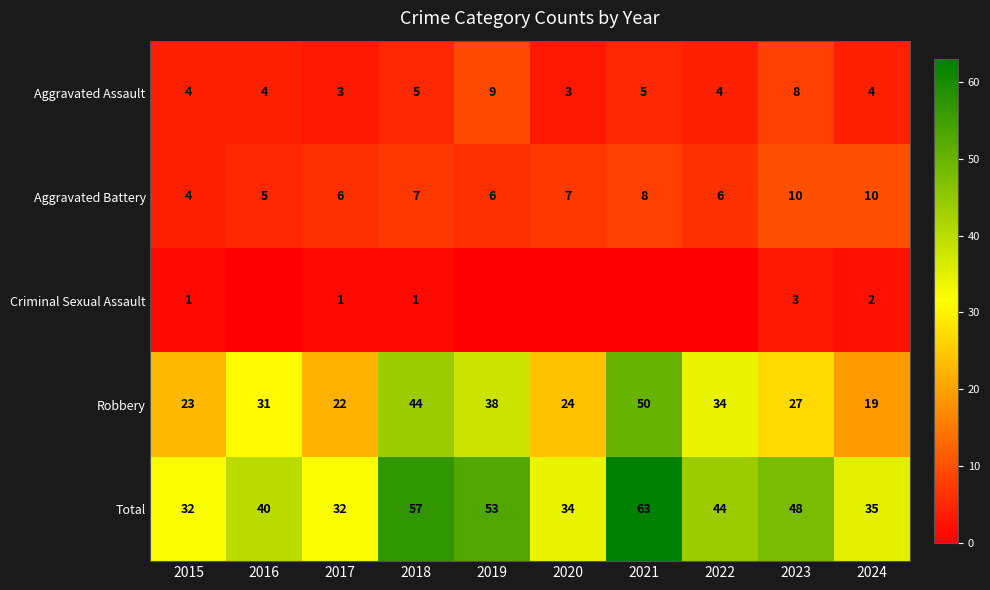

What is the greatest value displayed?

63